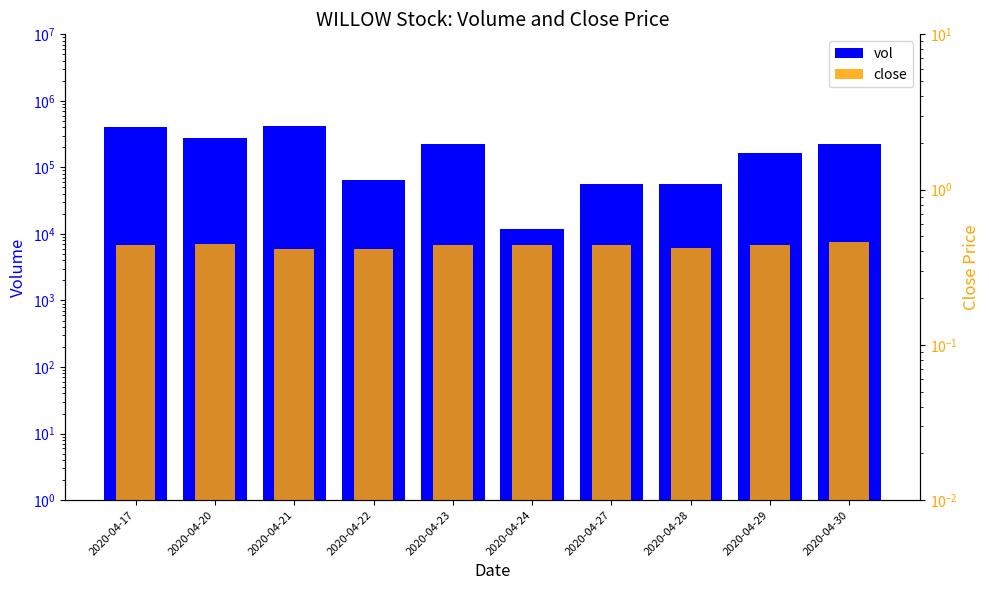

Is it true that vol equals 95386.2 at 2020-04-28?

False